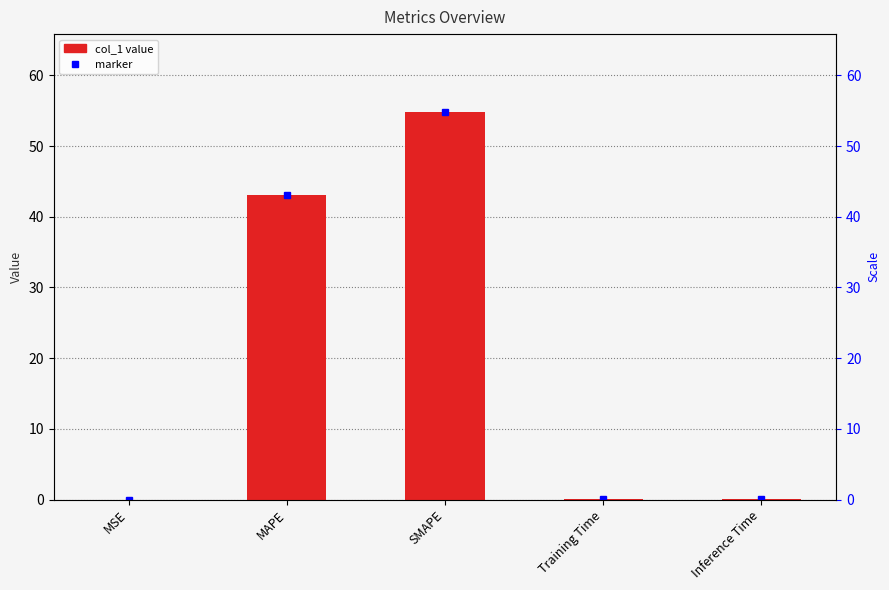

At which category does the chart reach its minimum across all series?

MSE